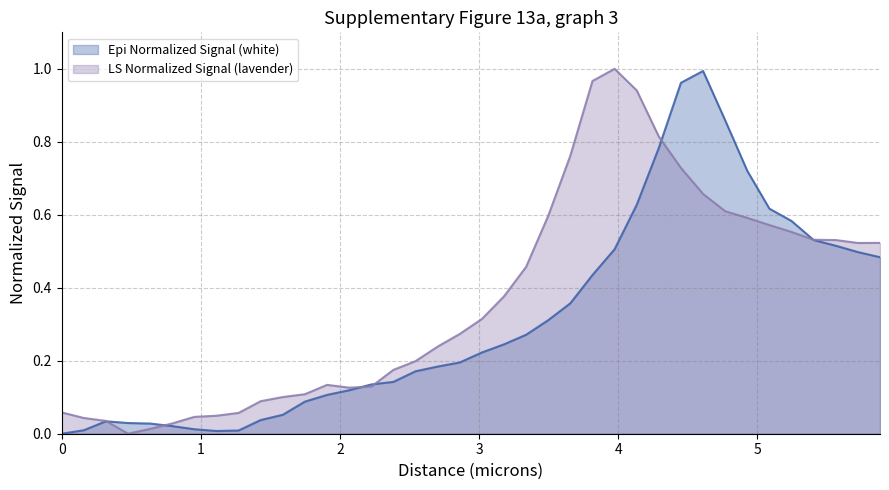

Rank the series by their average value, from lowest to highest.

Epi Normalized Signal (white), LS Normalized Signal (lavender)